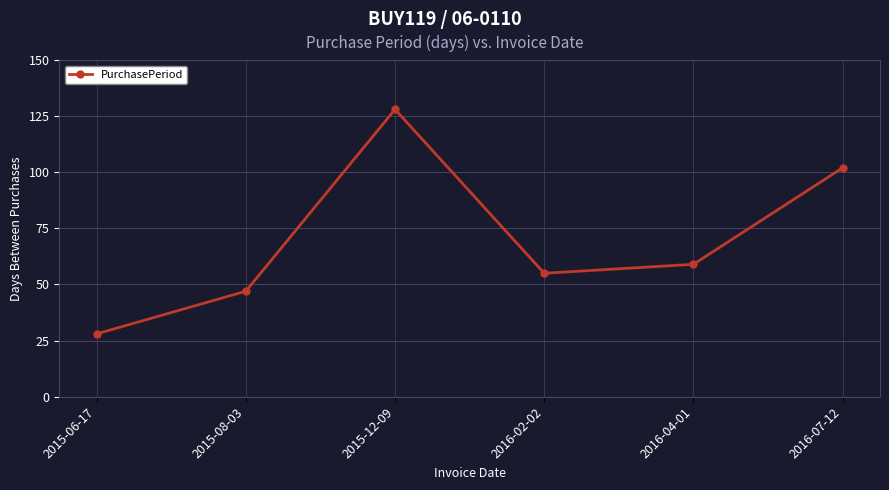

List the labels in order of value, largest first.

2015-12-09, 2016-07-12, 2016-04-01, 2016-02-02, 2015-08-03, 2015-06-17